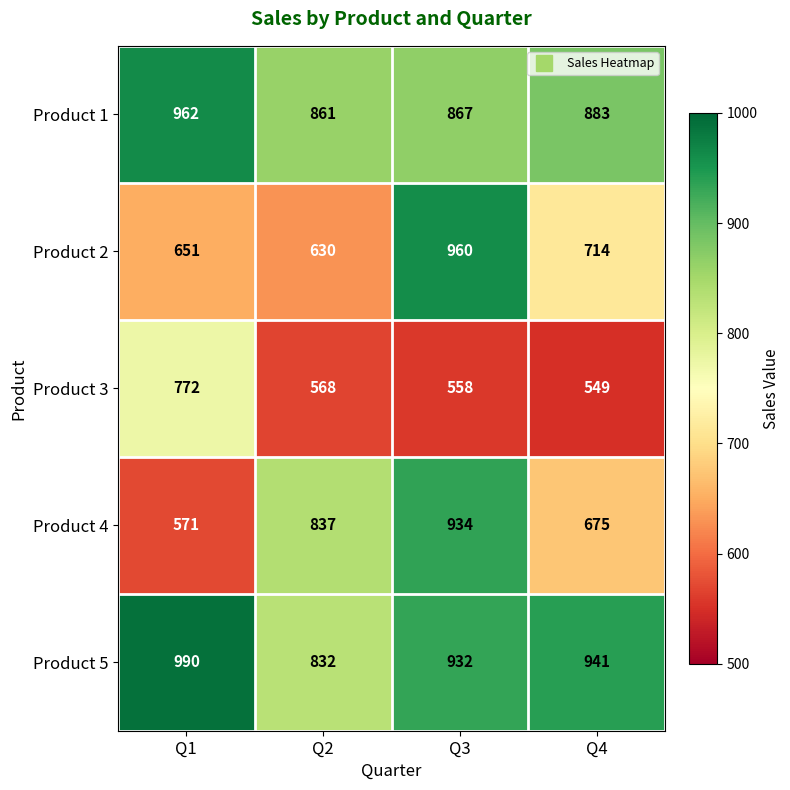

Count the number of data series in this chart.

5